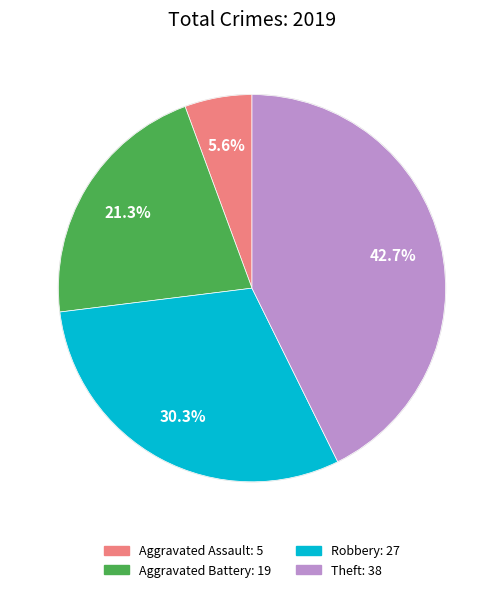

The Theft slice represents 34% of the pie. True or false?

False